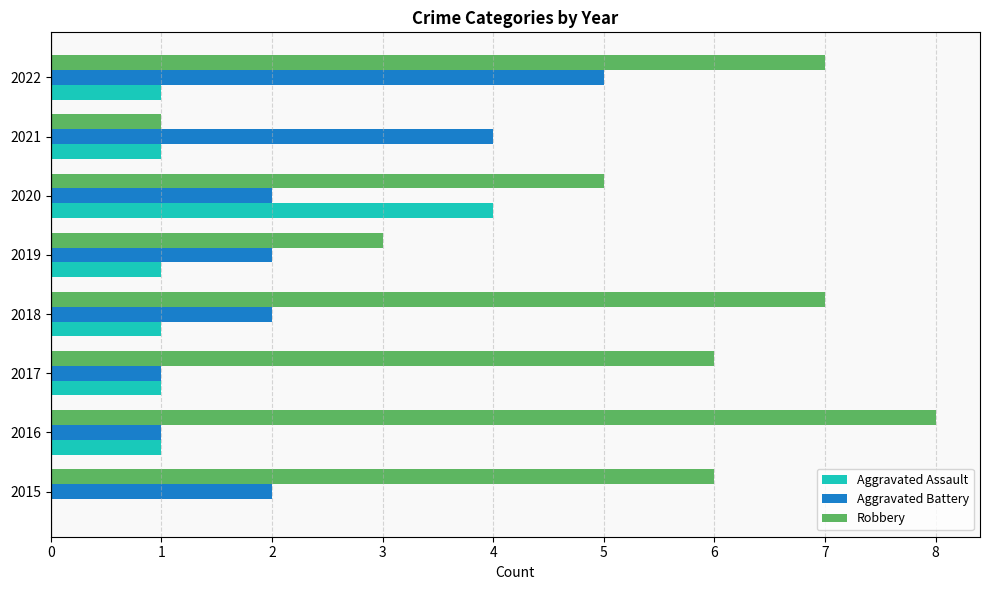

At which category is the sum across all series the highest?

2022